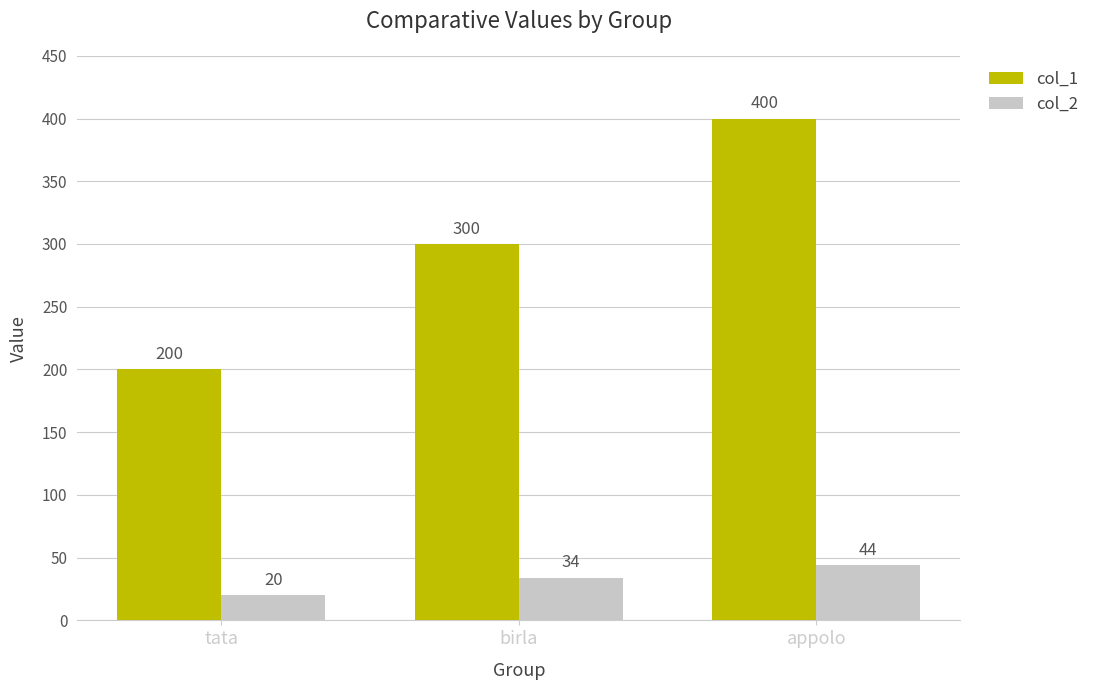

What is the sum of all col_2 values?

98